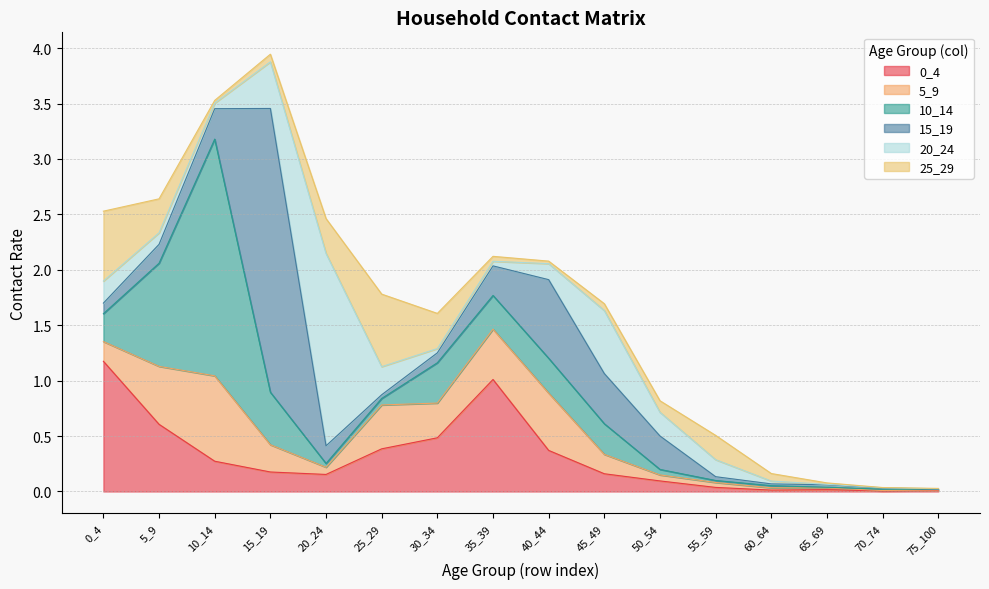

At which label is 15_19 closest to 1?

40_44